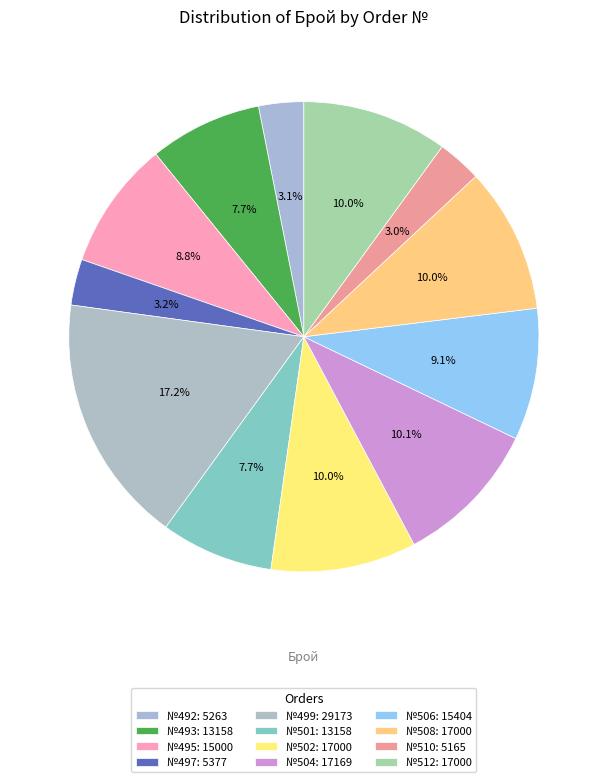

How many slices are in this pie chart?

12